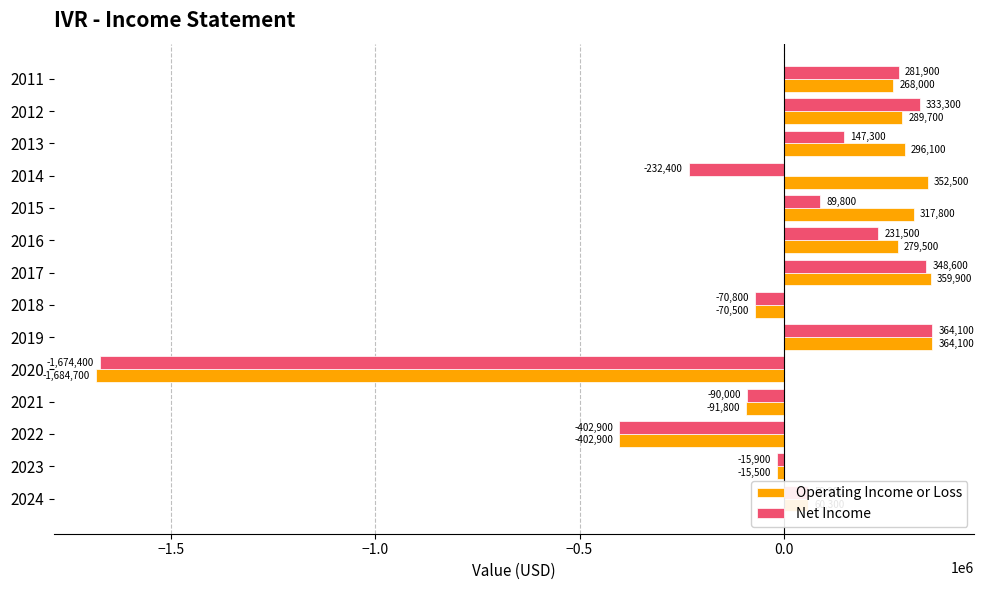

What is the minimum value for Operating Income or Loss?

-1684700